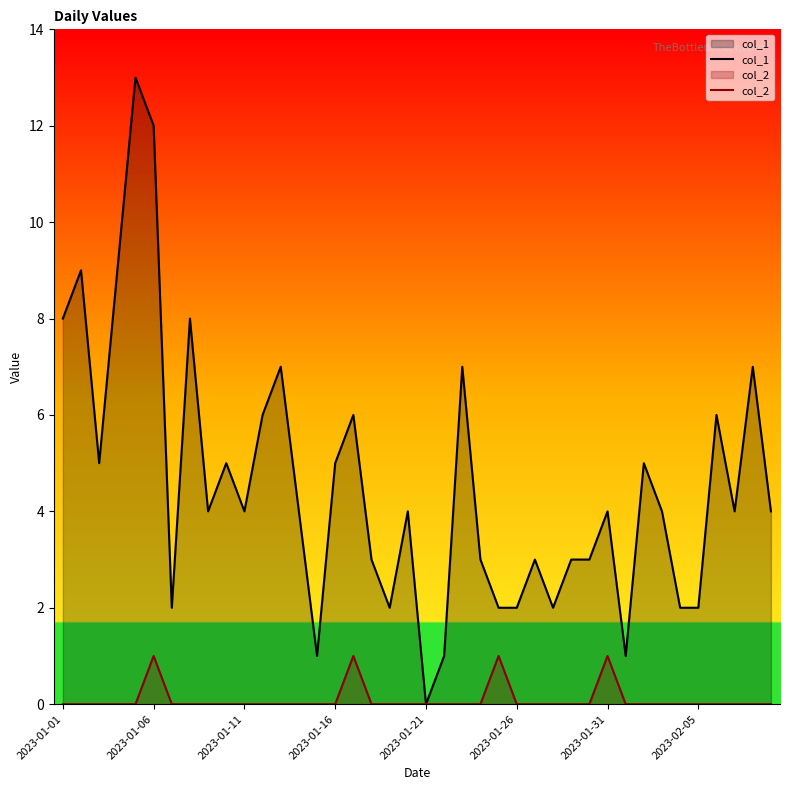

True or false: col_1 and col_2 intersect in this chart.

False